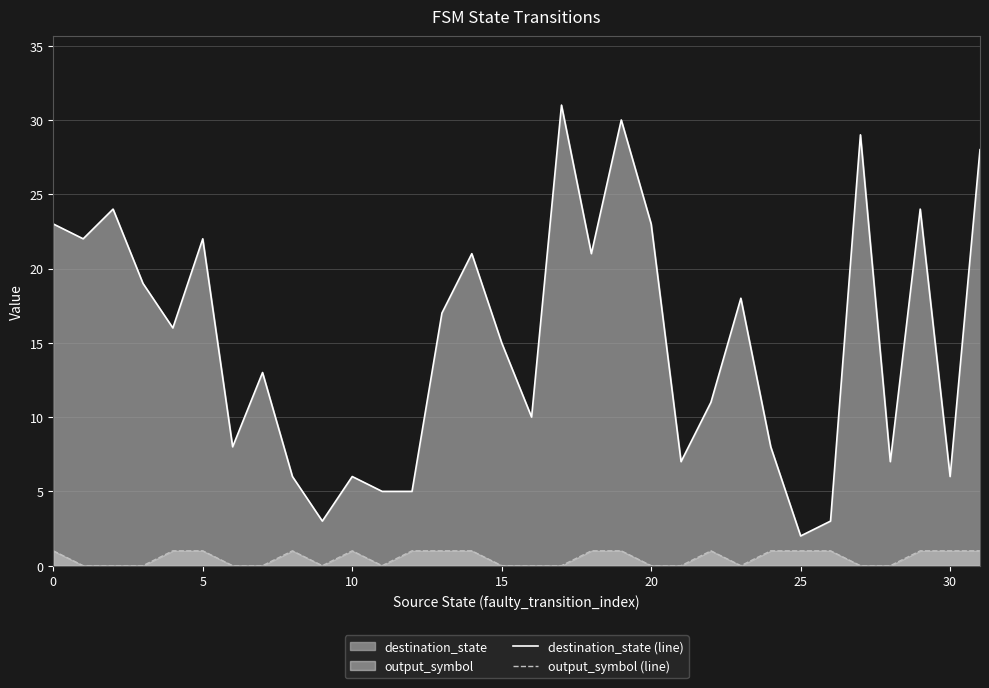

What is the maximum value shown in the chart?

31